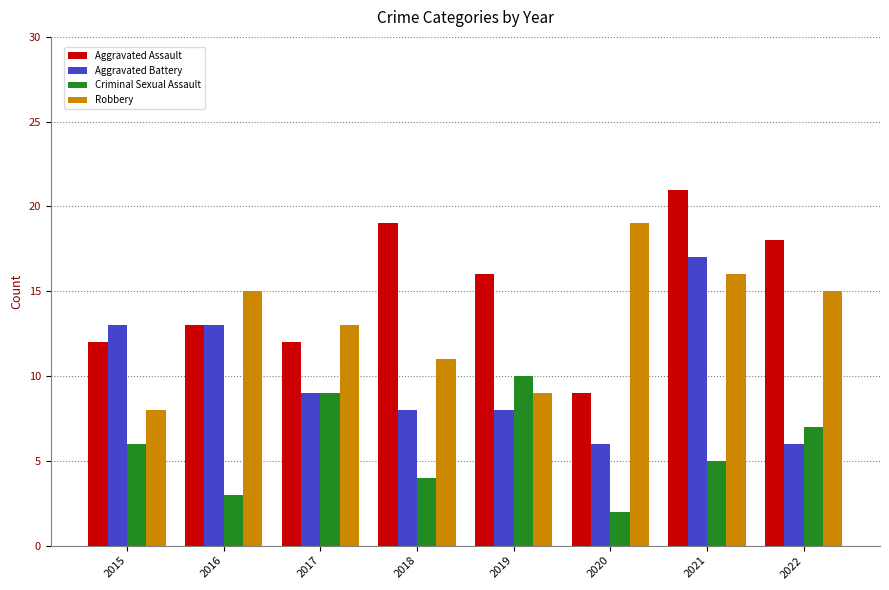

What is the difference between the second highest and minimum values in the Aggravated Assault series?

10